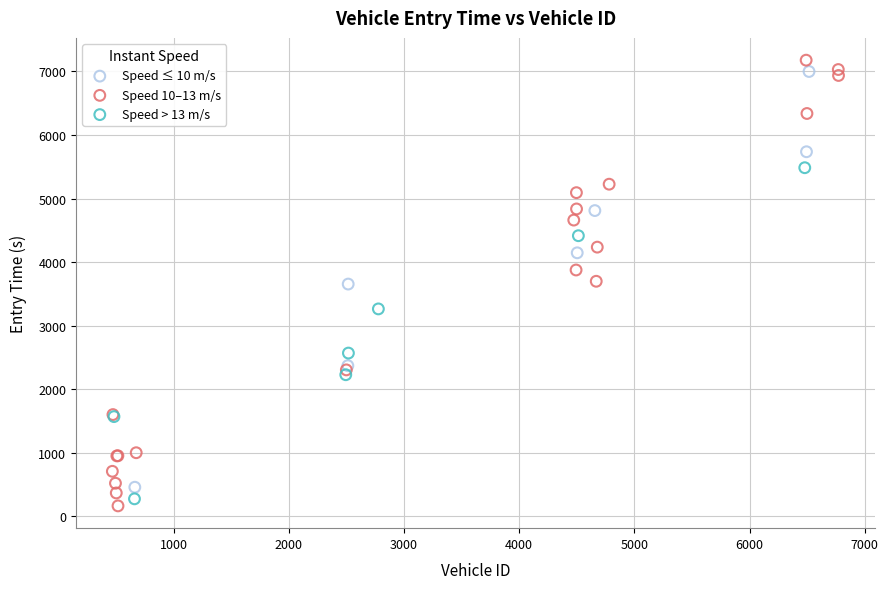

What are all the series names shown in the legend?

Speed ≤ 10 m/s, Speed 10–13 m/s, Speed > 13 m/s